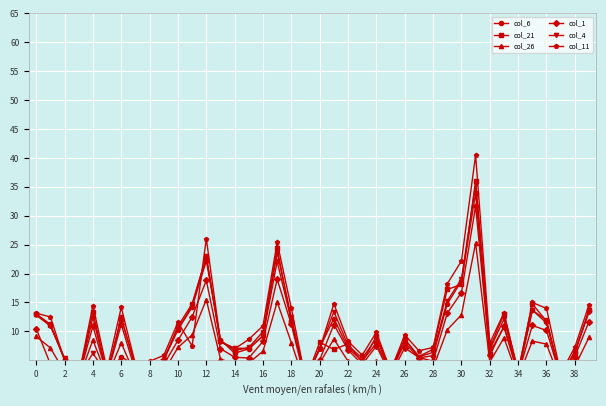

True or false: col_11 has more than 2 points higher than both neighbors.

True